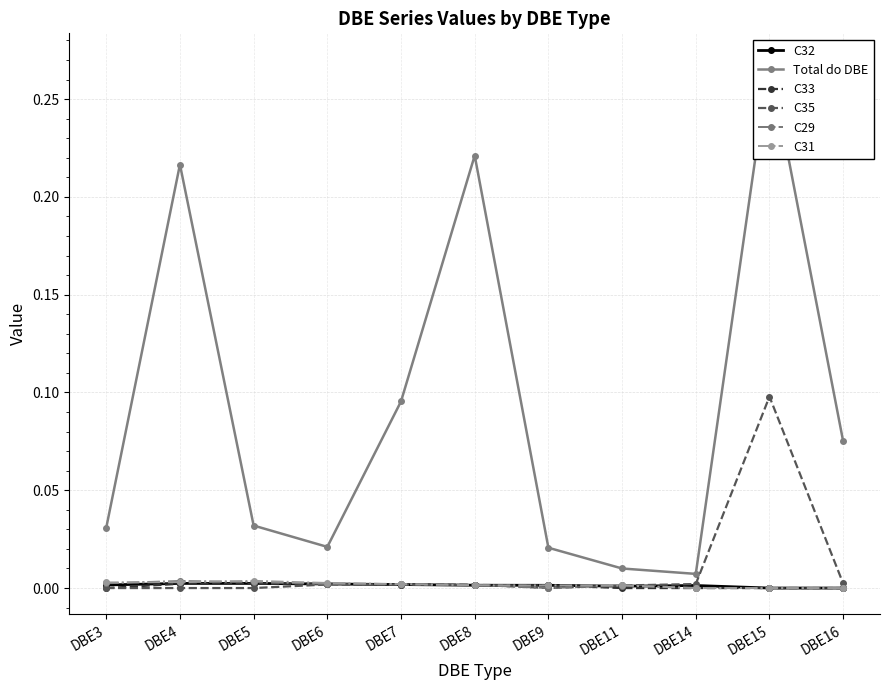

Between DBE5 and DBE6, which series saw the biggest shift?

Total do DBE